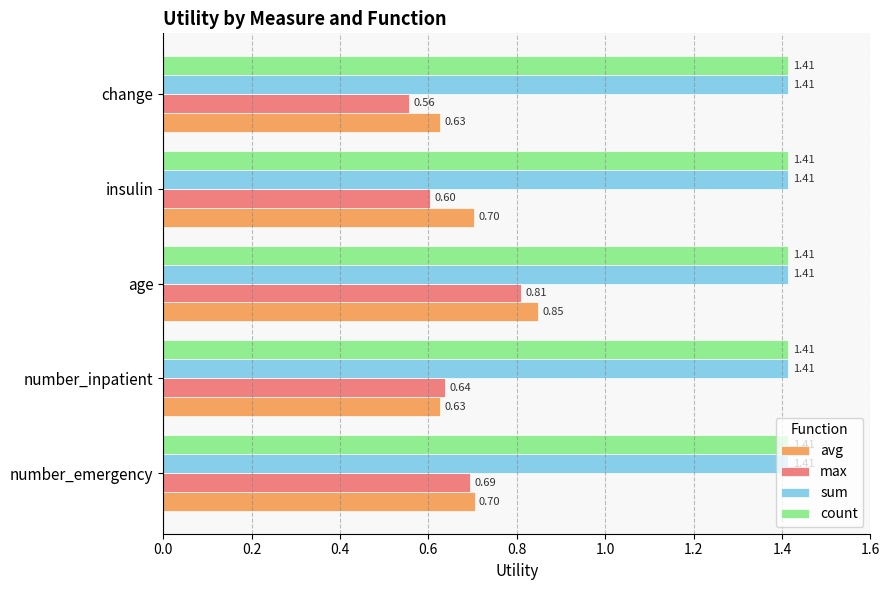

Which category has the highest value in the max series?

age